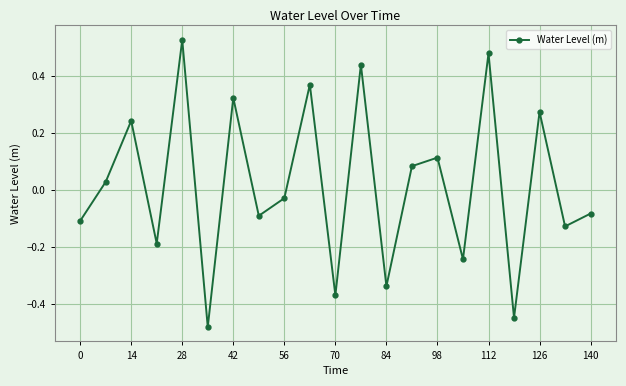

Does the chart display data point markers on the line(s)?

Yes